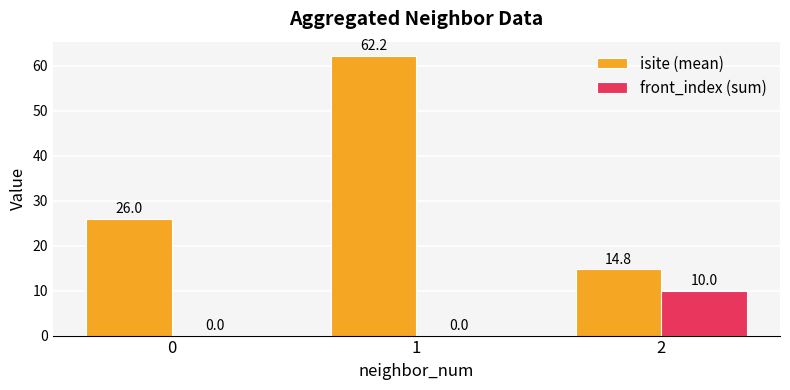

How many front_index (sum) values are between 0 and 10?

3